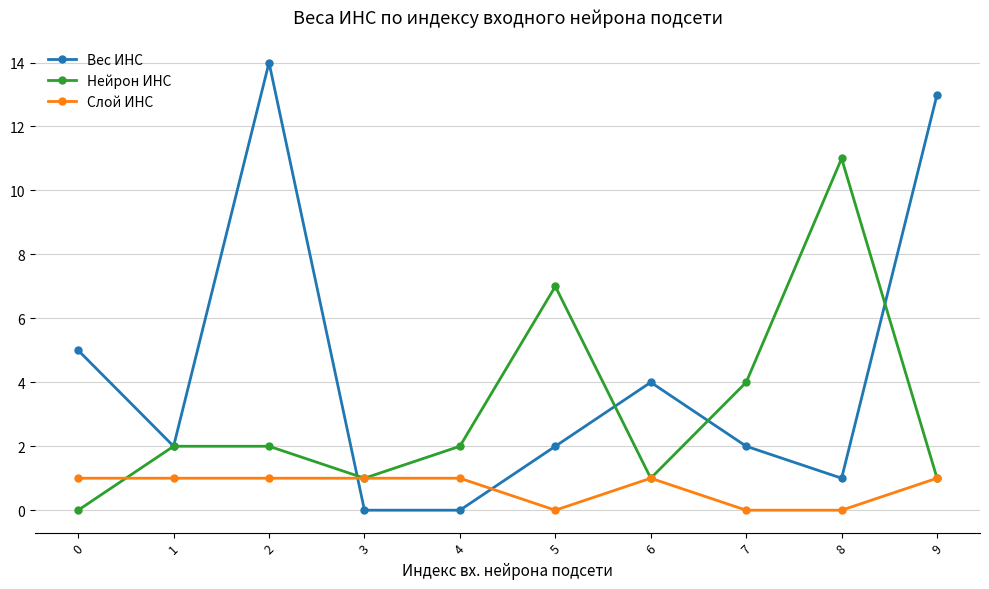

Is the value of Нейрон ИНС at 5 greater than the value of Слой ИНС at 1?

Yes